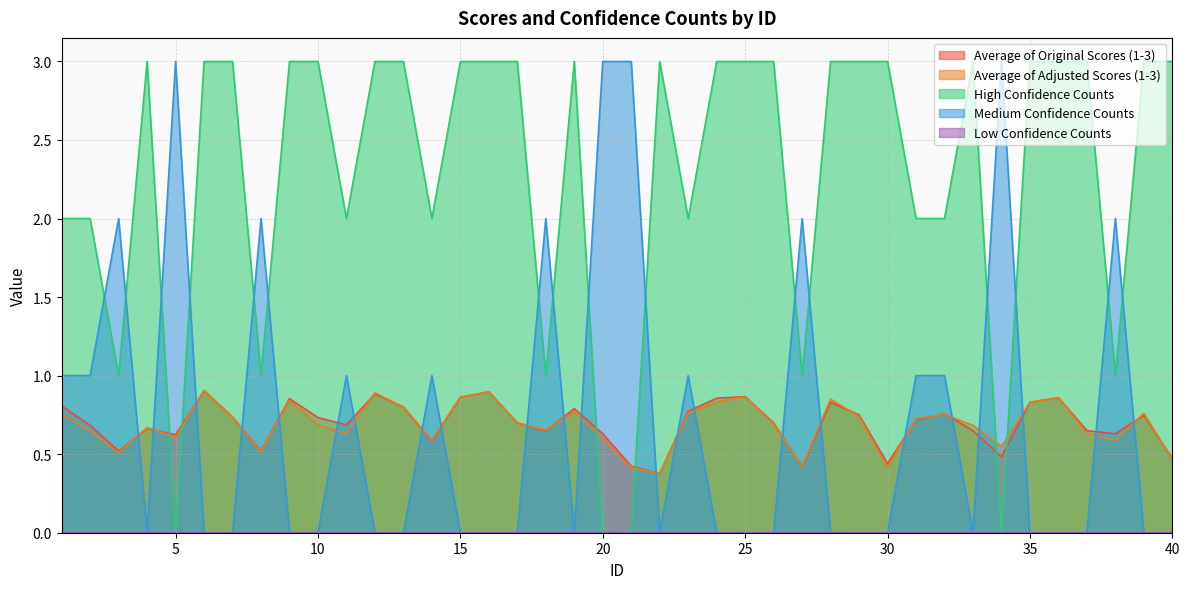

In High Confidence Counts, how many points are higher than both neighbors (excluding endpoints)?

4